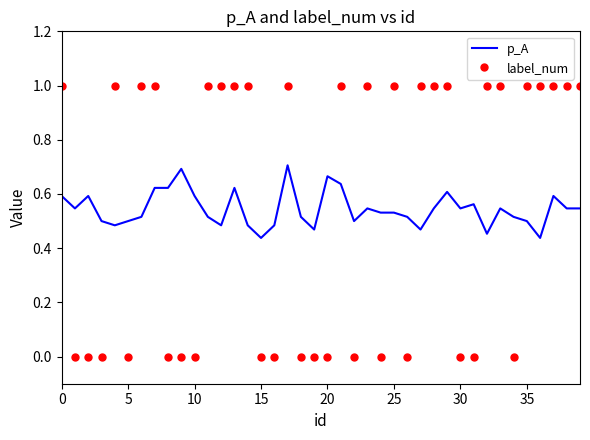

Which series has the largest range (max minus min)?

label_num